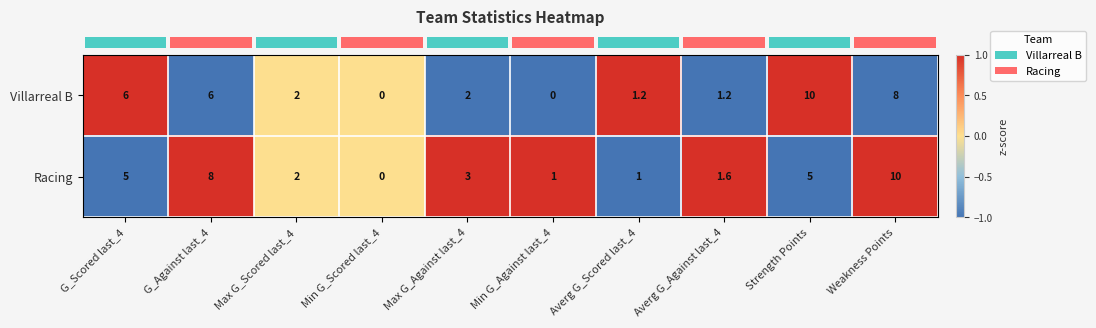

At which category is the sum across all series the highest?

Weakness Points